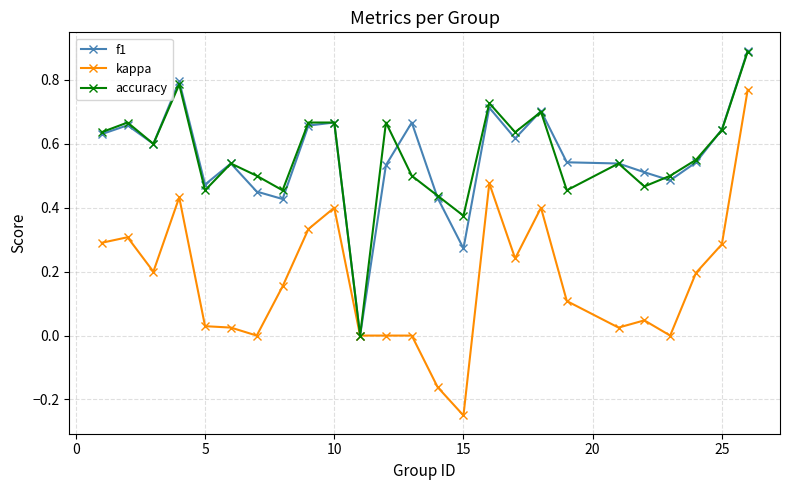

What is the sum of all accuracy values?

14.1